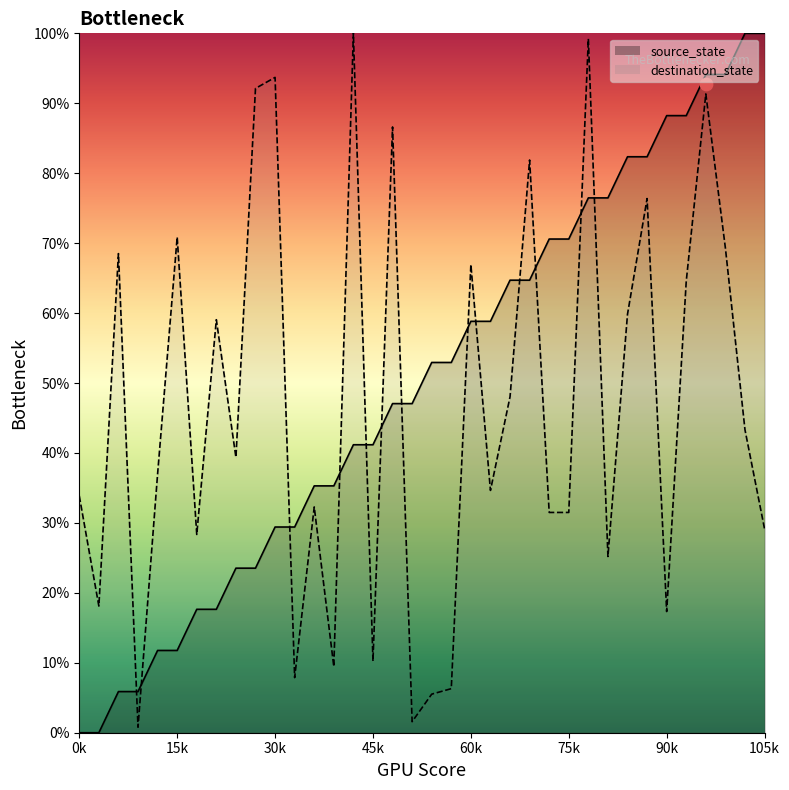

At which category is the sum across all series the highest?

32